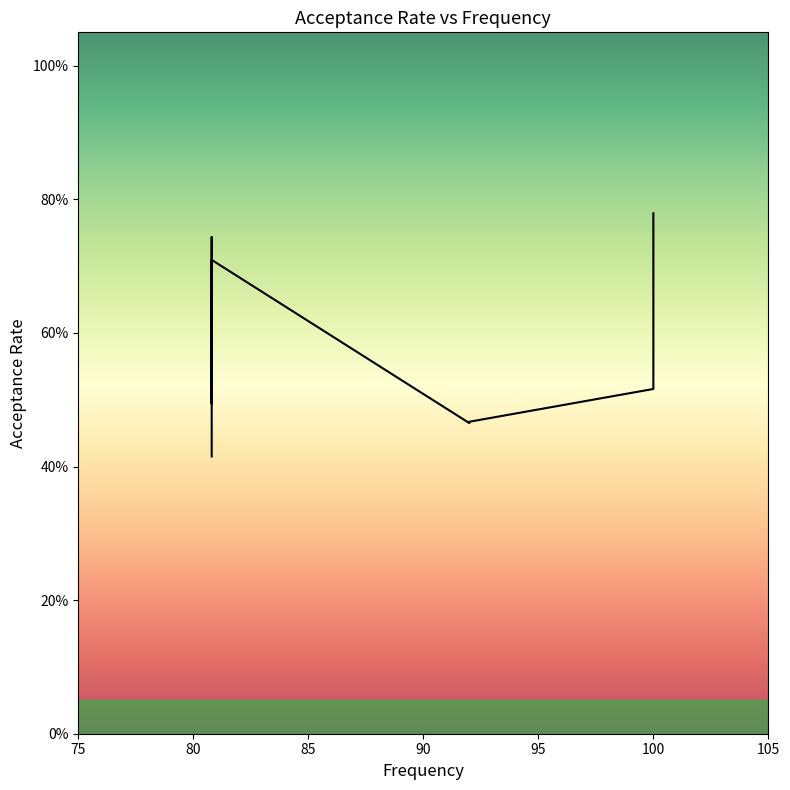

What is the difference between the maximum and minimum values?

0.4